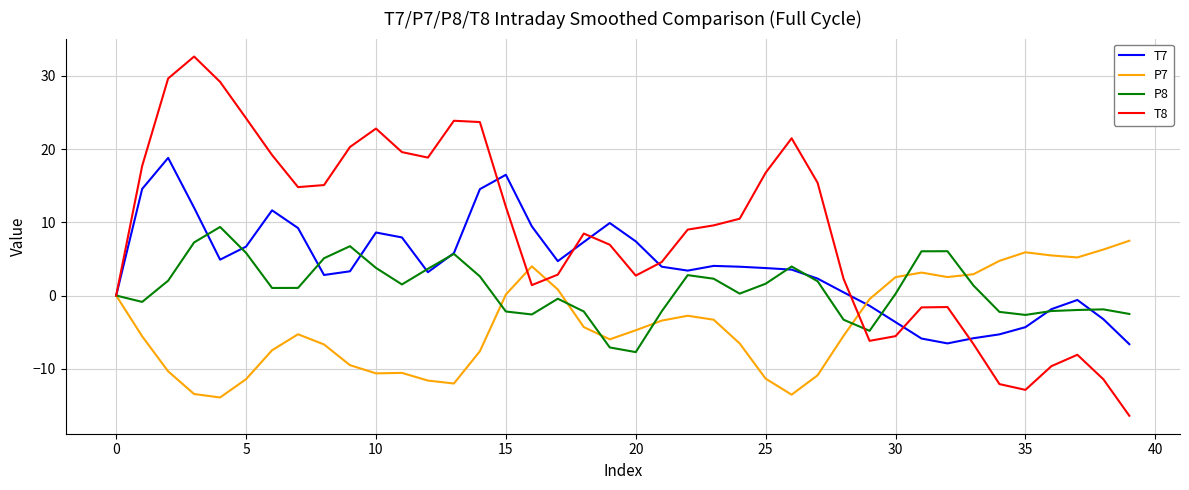

What is the greatest value displayed?

32.6